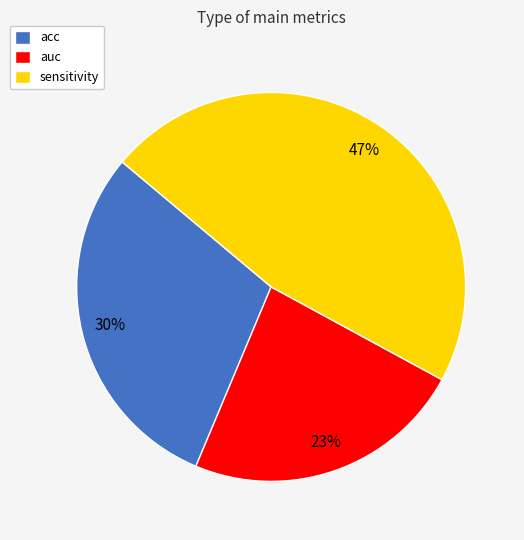

Combined, do auc and sensitivity account for over 50%?

Yes